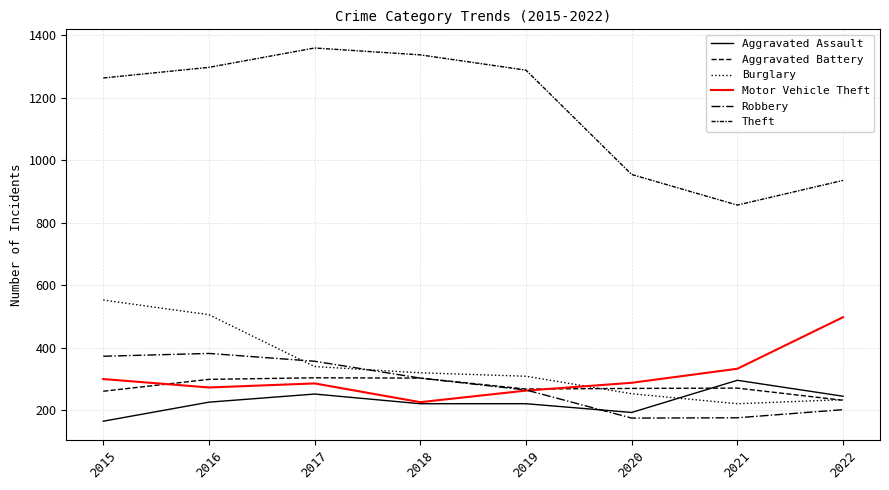

How many values in the Aggravated Assault series are below 225?

4